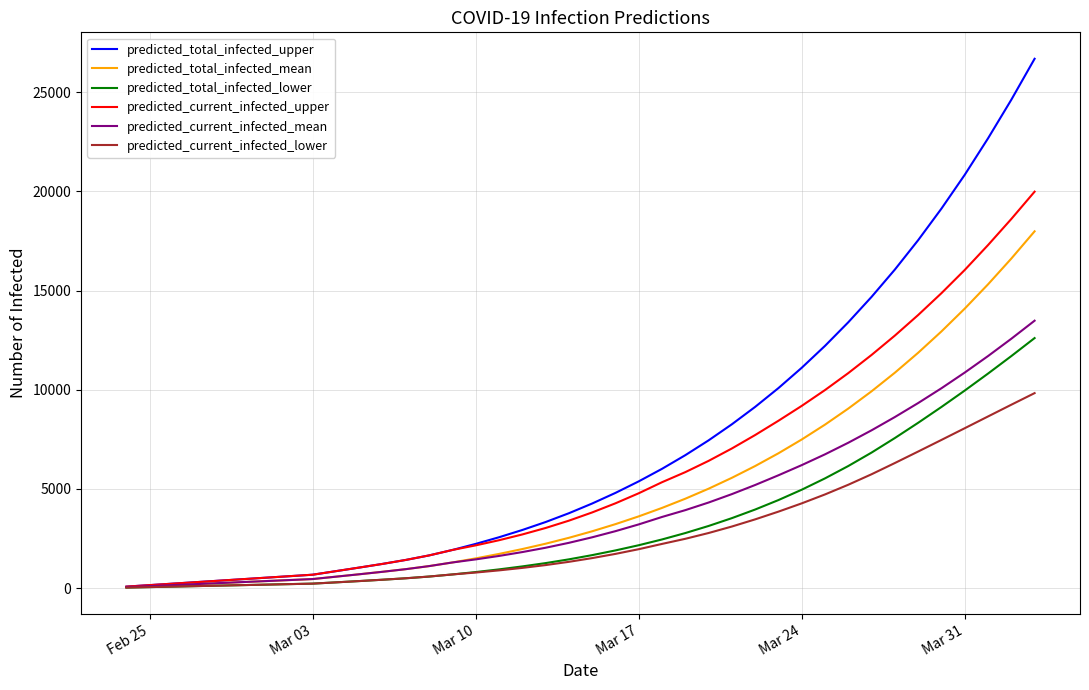

What is the average value of the predicted_current_infected_mean series?

3948